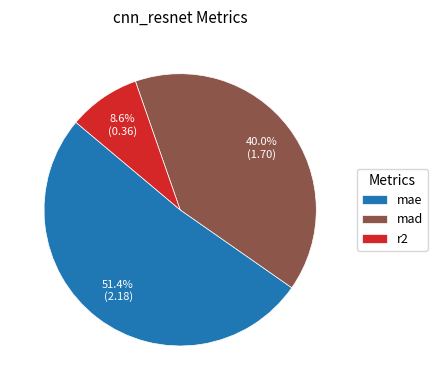

Is mad the majority of the pie?

No